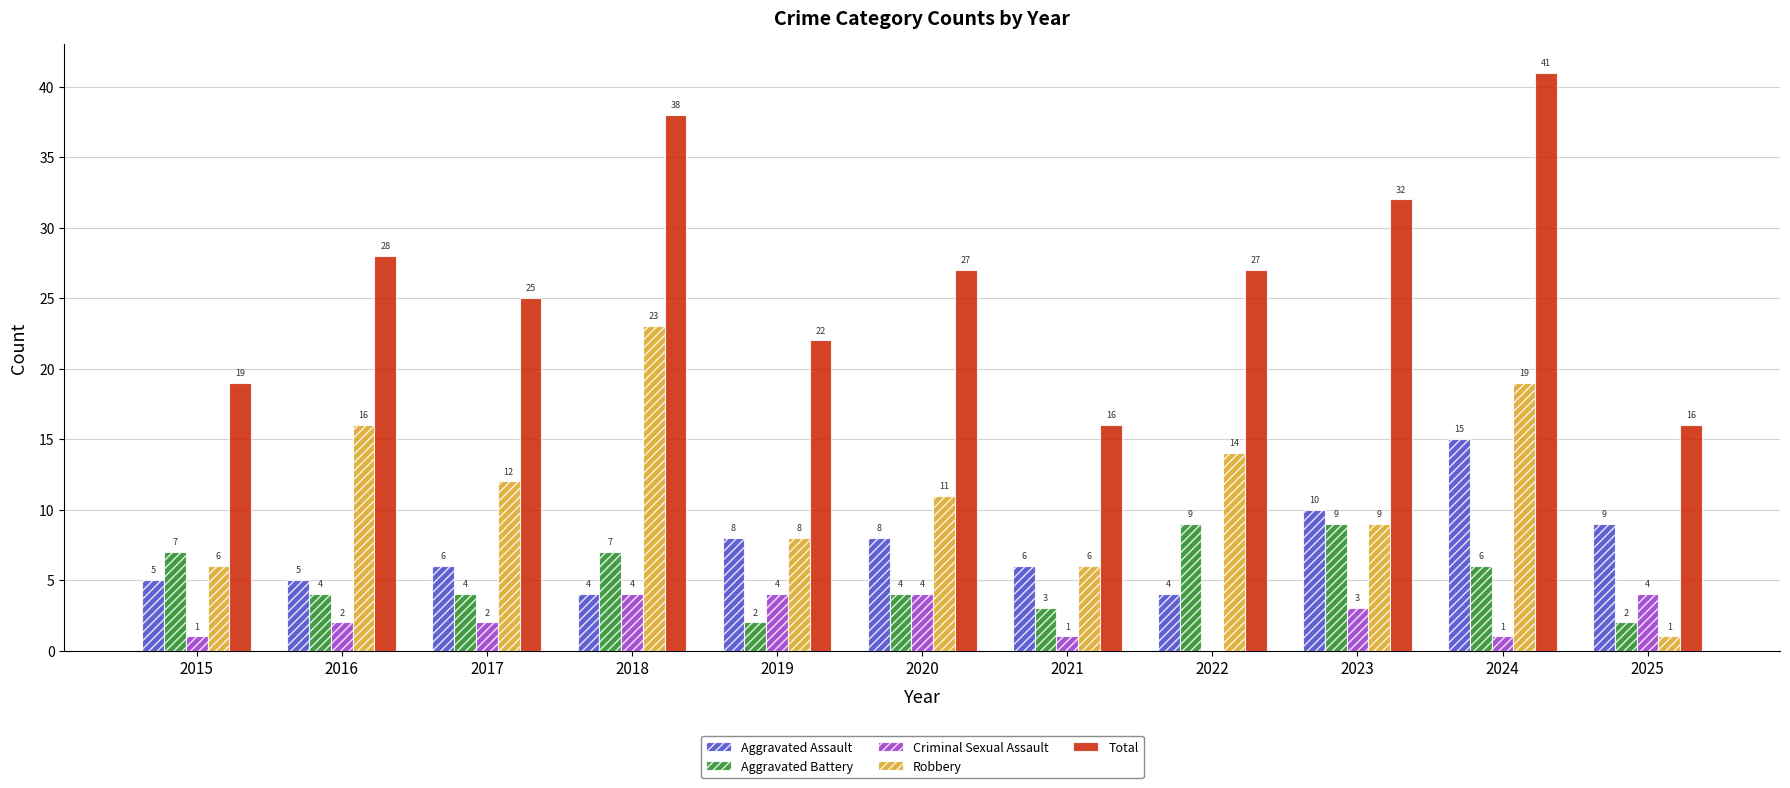

Are the bars horizontal?

No